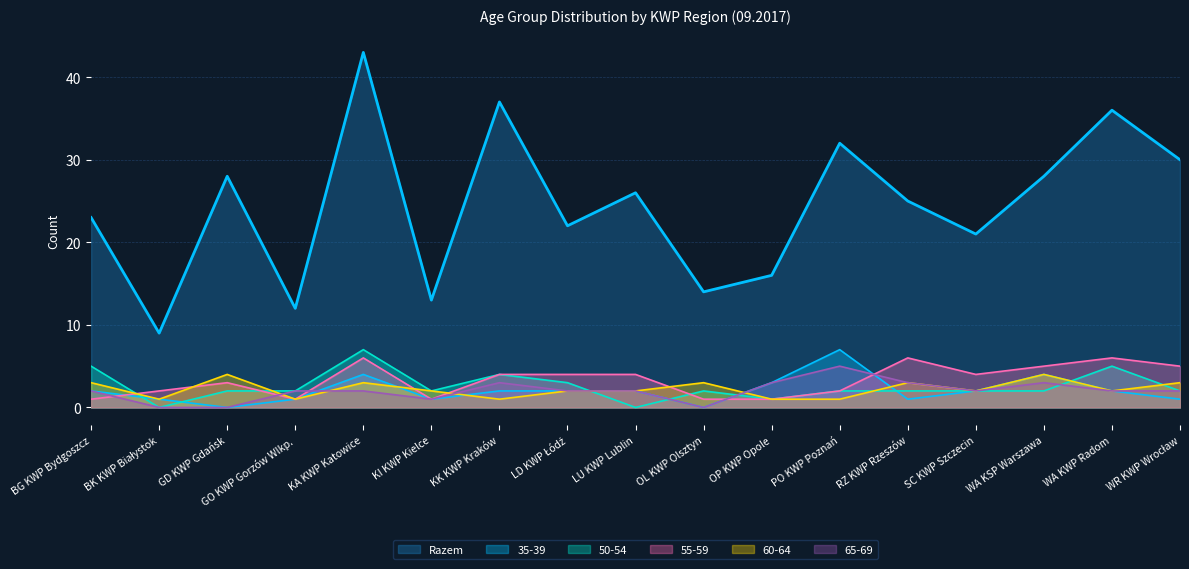

List the labels in order of 55-59 value, smallest first.

BG KWP Bydgoszcz, GO KWP Gorzów Wlkp., KI KWP Kielce, OL KWP Olsztyn, OP KWP Opole, BK KWP Białystok, PO KWP Poznań, GD KWP Gdańsk, KK KWP Kraków, LD KWP Łódź, LU KWP Lublin, SC KWP Szczecin, WA KSP Warszawa, WR KWP Wrocław, KA KWP Katowice, RZ KWP Rzeszów, WA KWP Radom